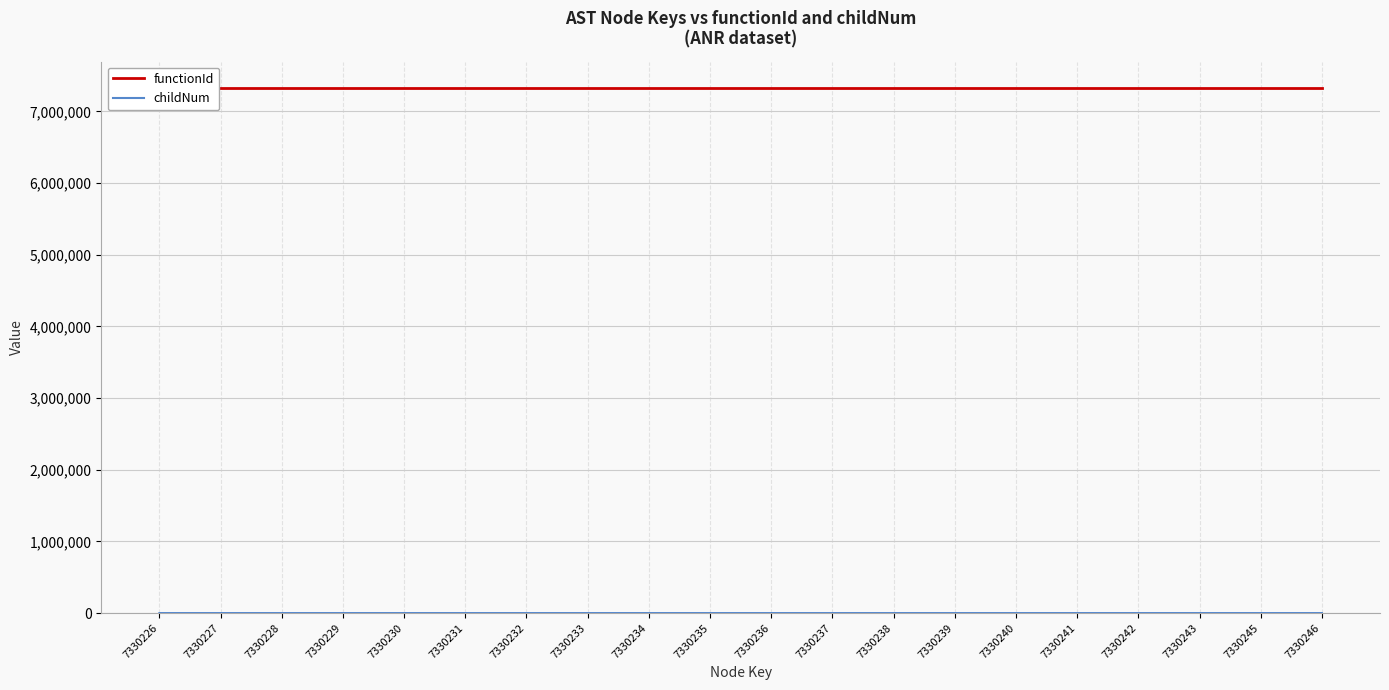

Is it true that childNum equals 2 at 7330239?

False